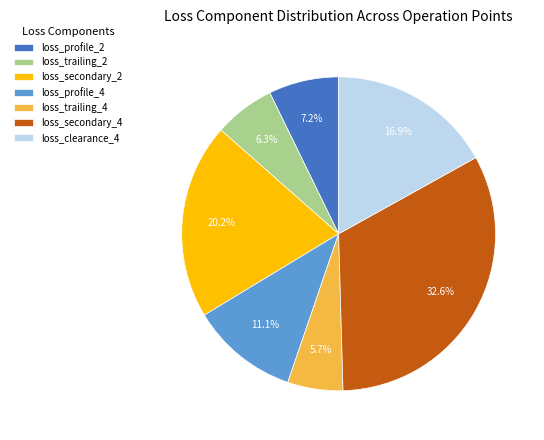

What percentage do loss_clearance_4 and loss_profile_4 together represent?

28.0%